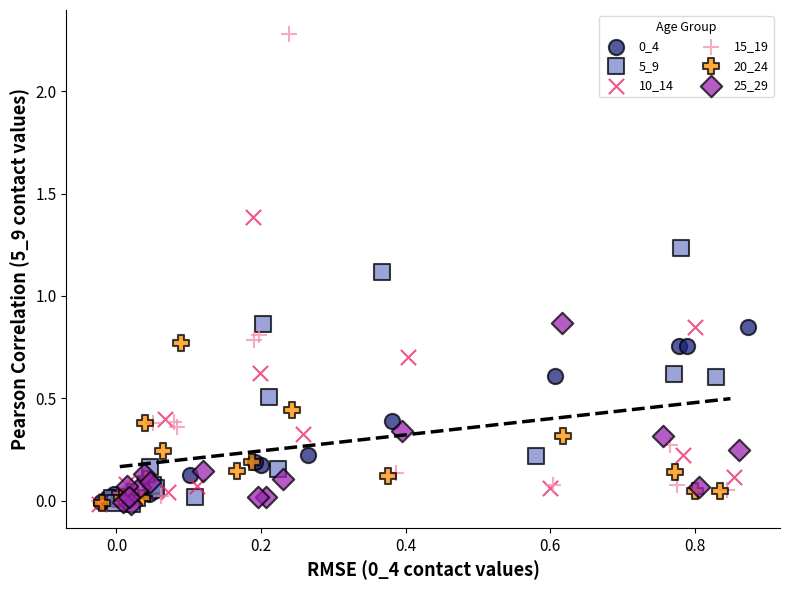

Which series reaches the maximum Y coordinate?

15_19